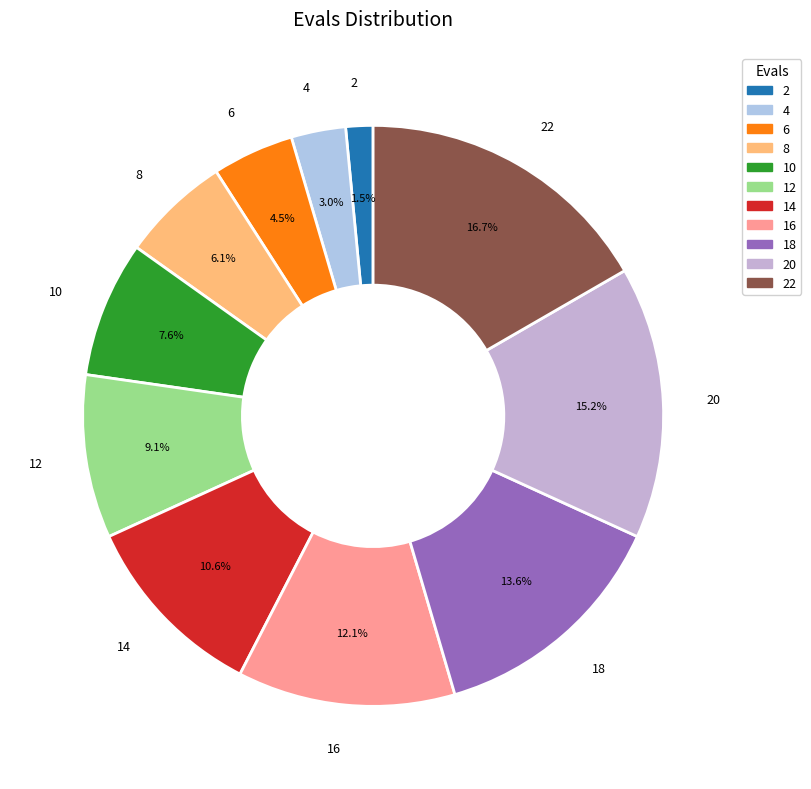

Is there any slice that represents more than half of the pie?

No